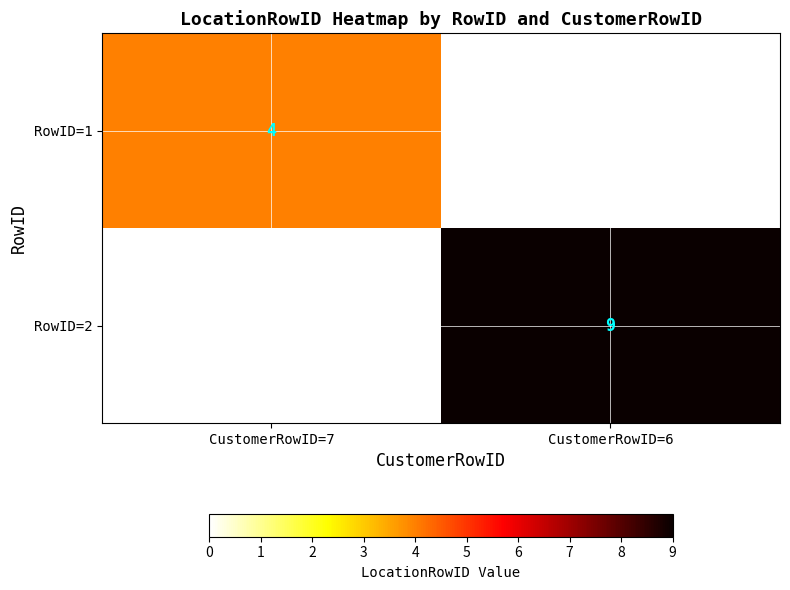

True or false: RowID=2 has a value of 6 at CustomerRowID=6.

False